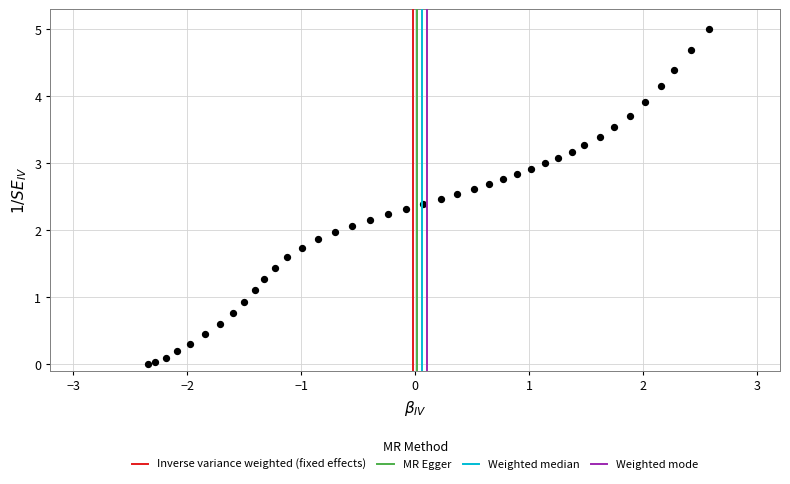

What is the range of X values (max minus min)?

4.9